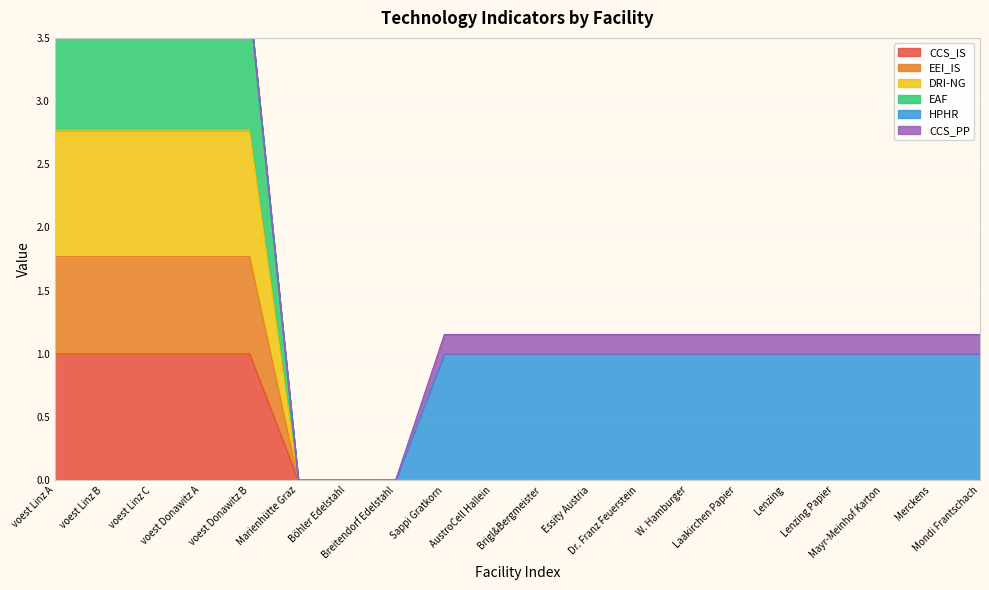

The EAF series shows 0.0 at AustroCell Hallein. True or false?

True